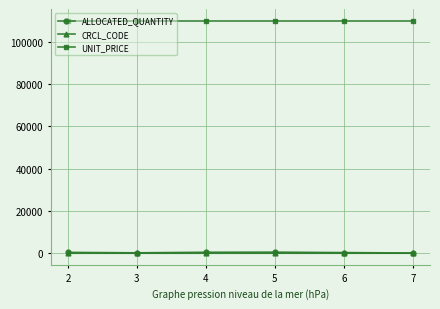

Is the value of ALLOCATED_QUANTITY at 5 greater than the value of UNIT_PRICE at 6?

No